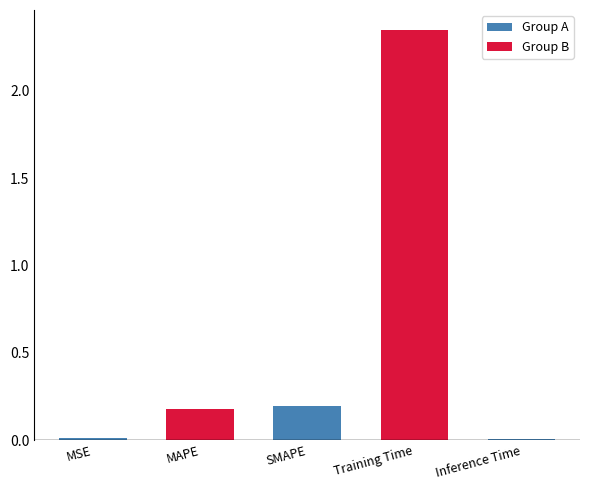

What position from the left is Training Time?

4